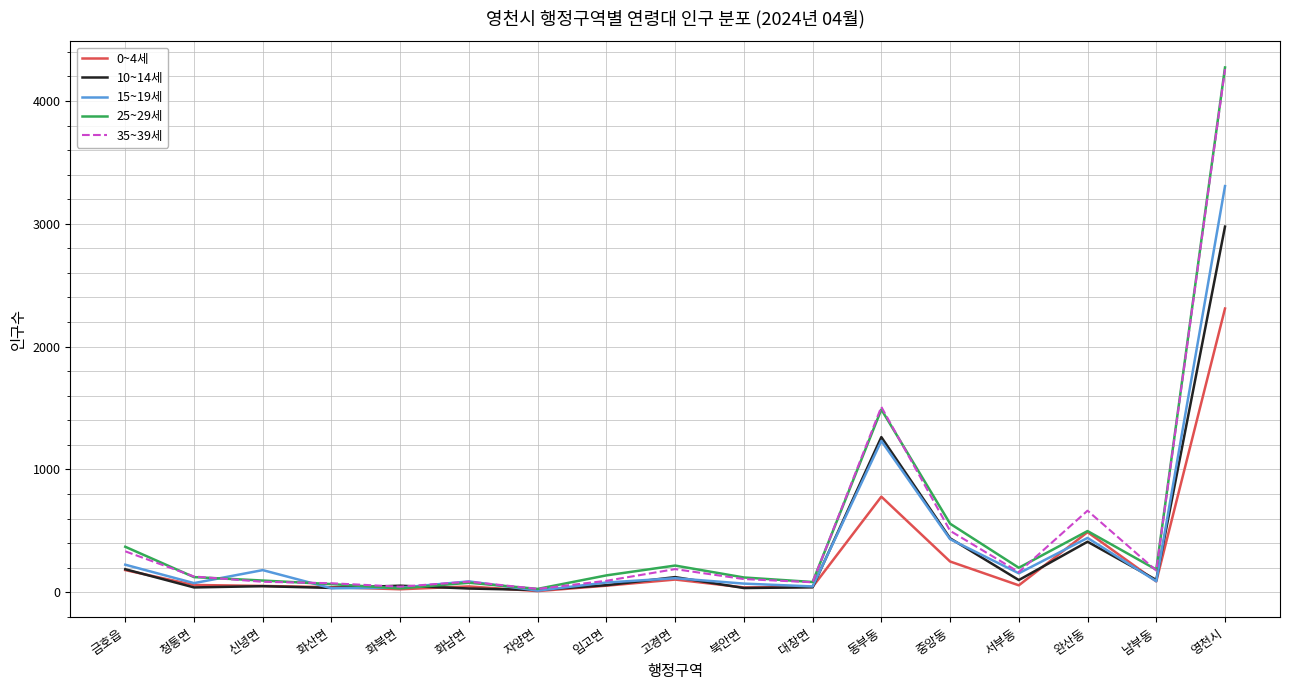

What are all the series names shown in the legend?

0~4세, 10~14세, 15~19세, 25~29세, 35~39세